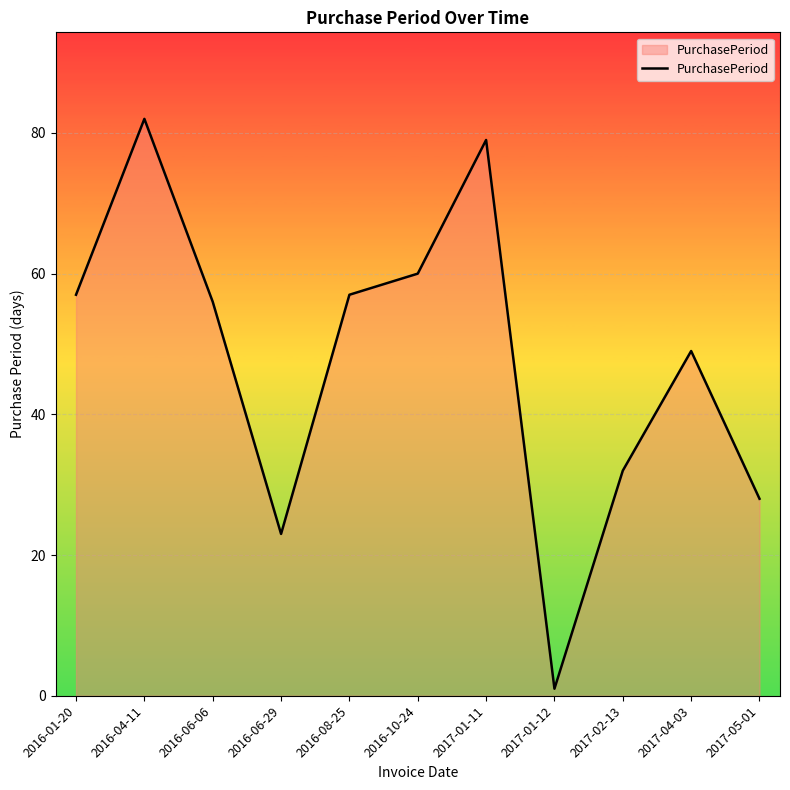

Where is the first local maximum?

2016-04-11